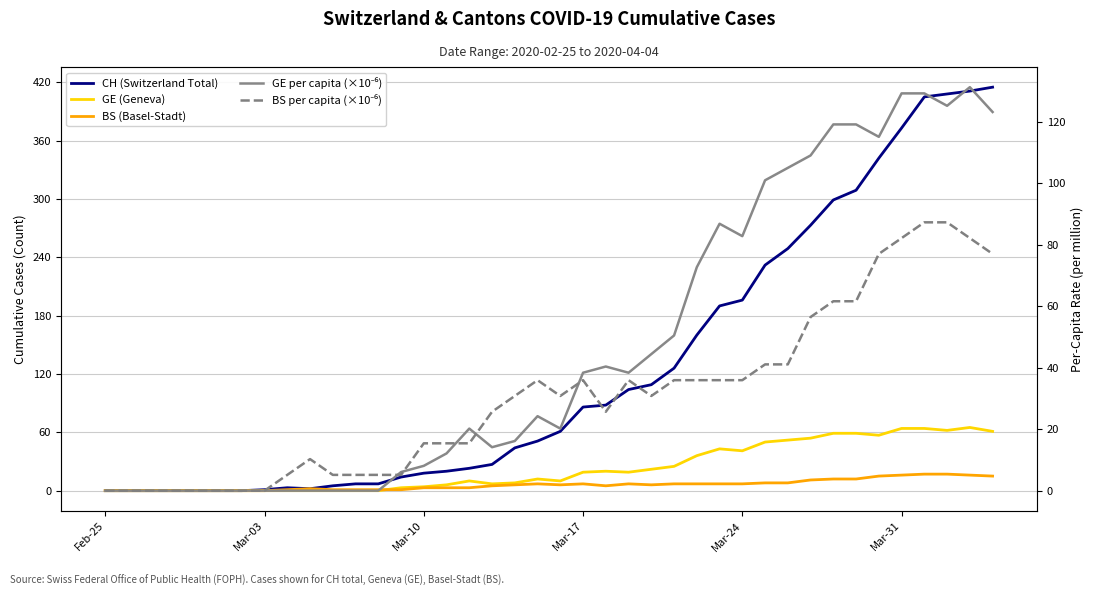

List the series in order of their peak value, lowest first.

BS (Basel-Stadt), GE (Geneva), BS per capita (×10⁻⁶), GE per capita (×10⁻⁶), CH (Switzerland Total)